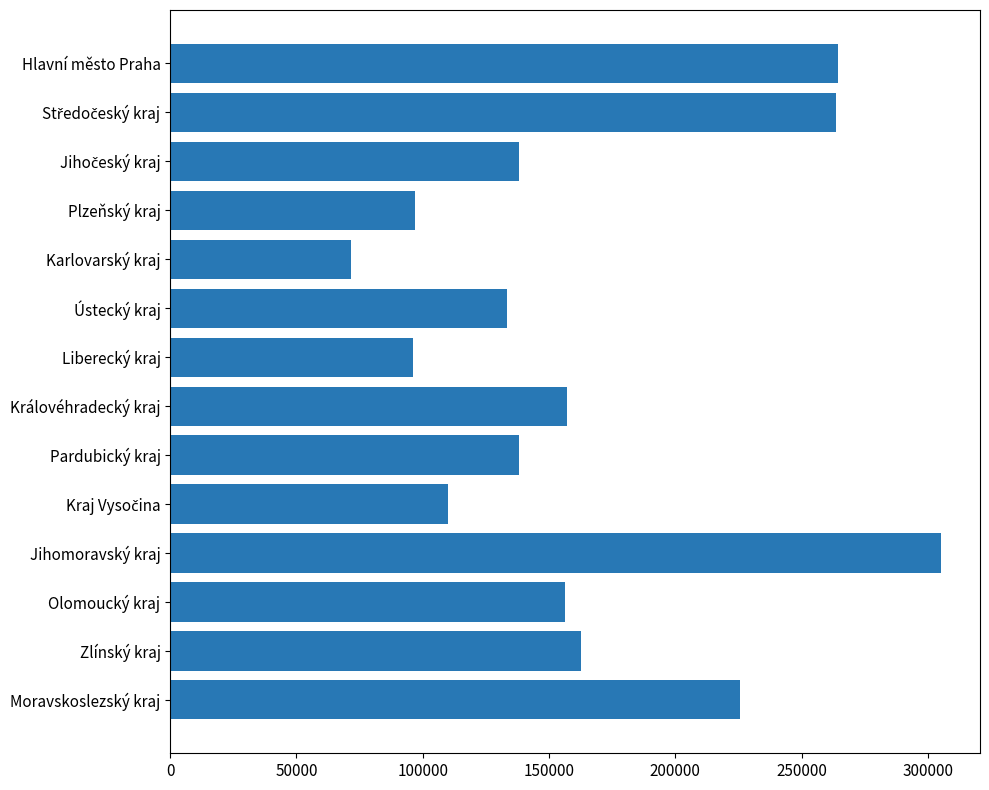

Count the number of data series in this chart.

1